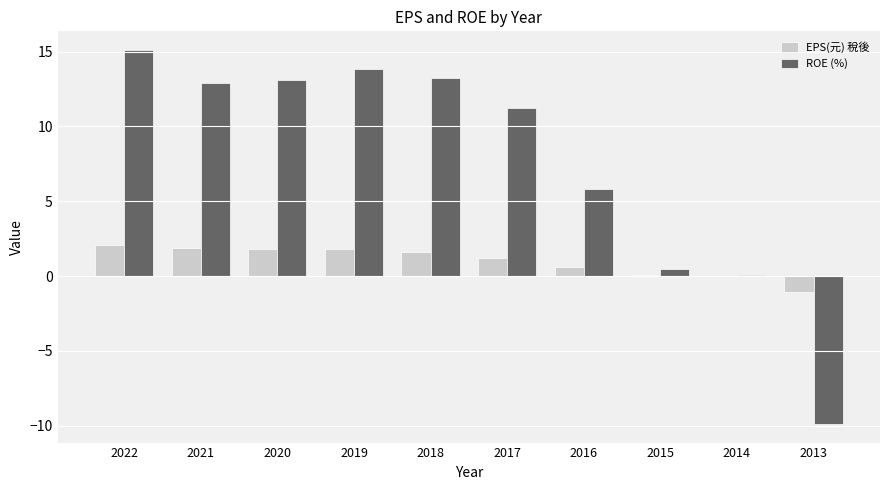

The value of ROE (%) at 2020 is 13.1. True or false?

True